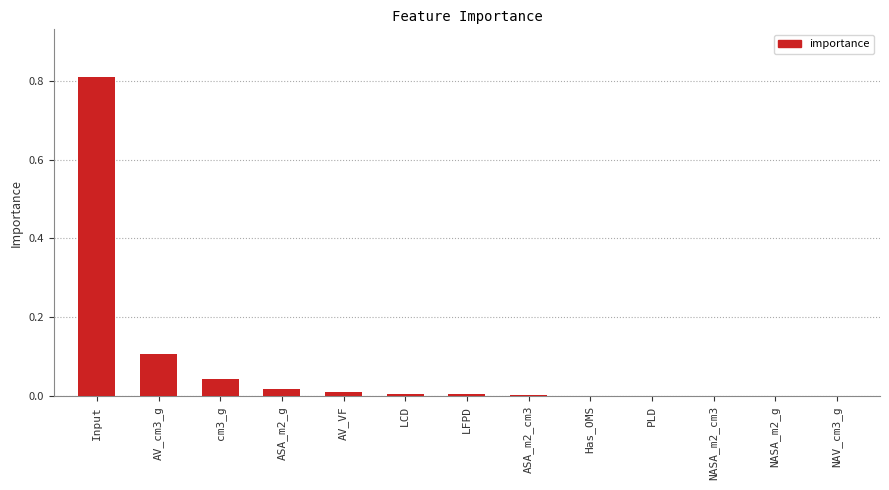

Which label corresponds to the largest value in the chart?

Input